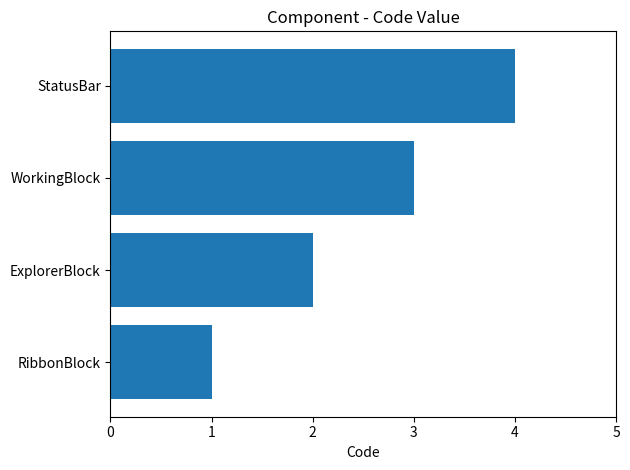

What is the difference between the second highest and second lowest values?

1